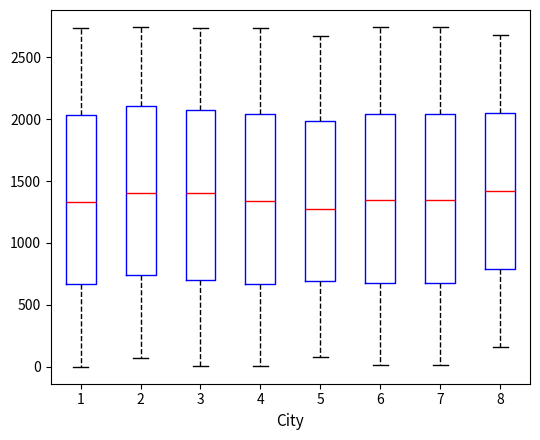

Which box's median line is the lowest?

5